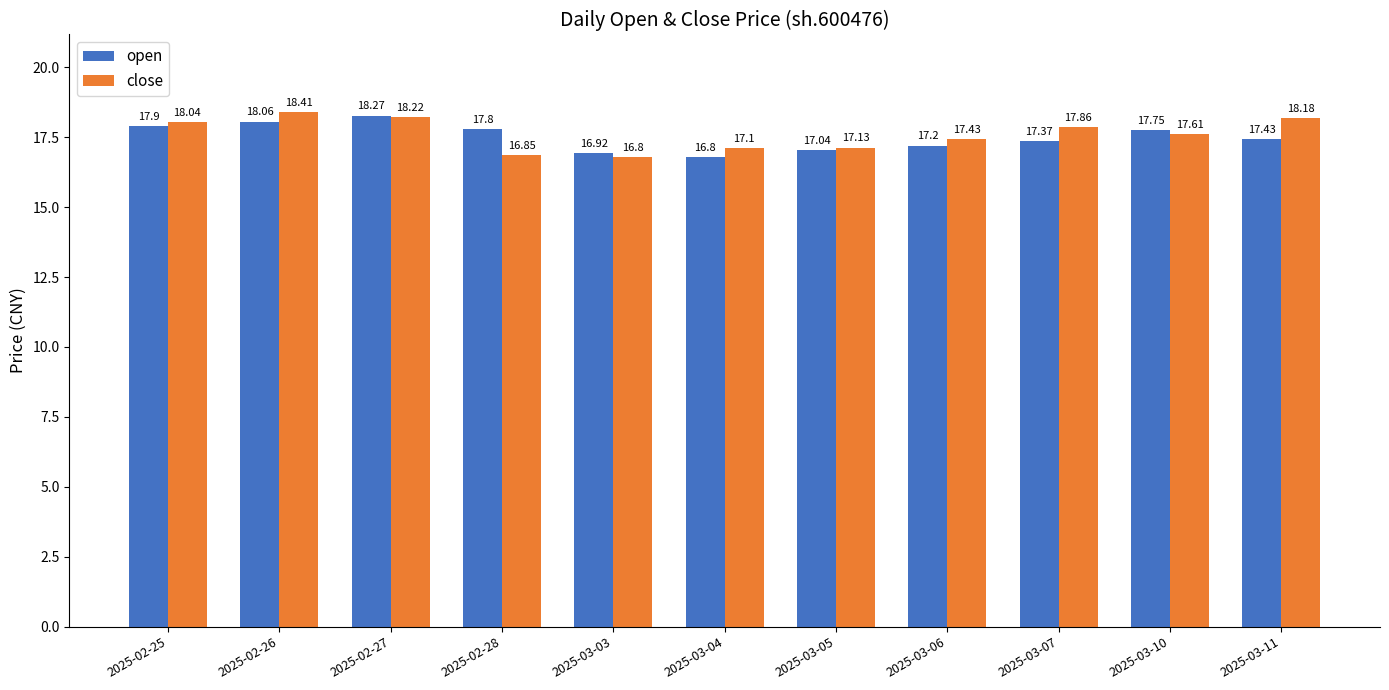

Count the number of data series in this chart.

2